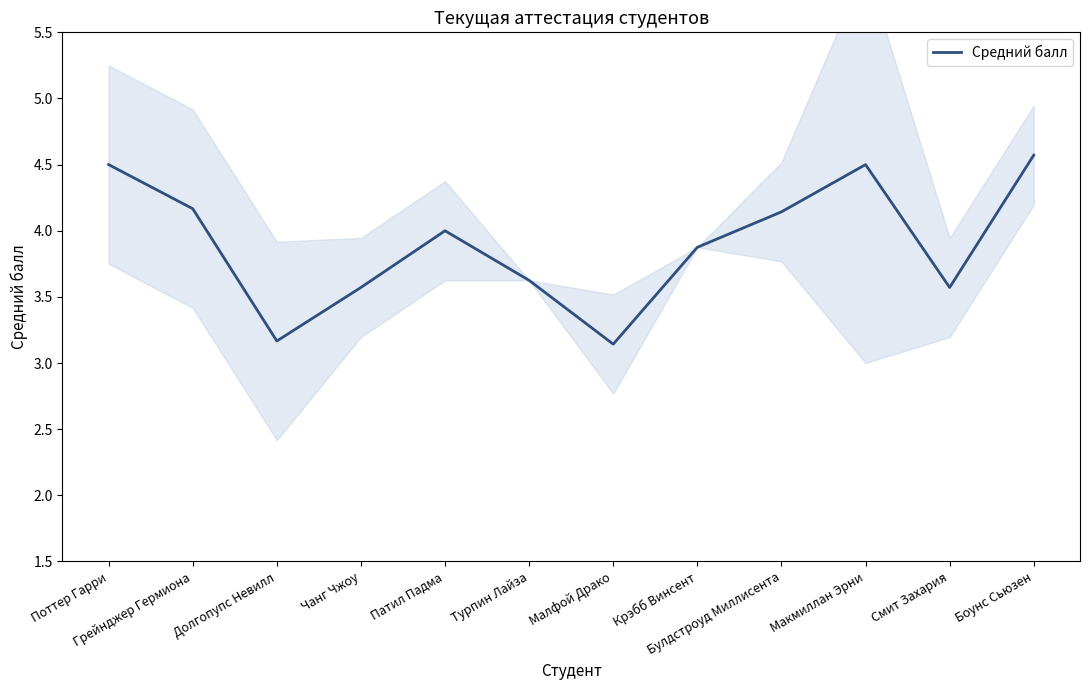

What is the average value?

3.9